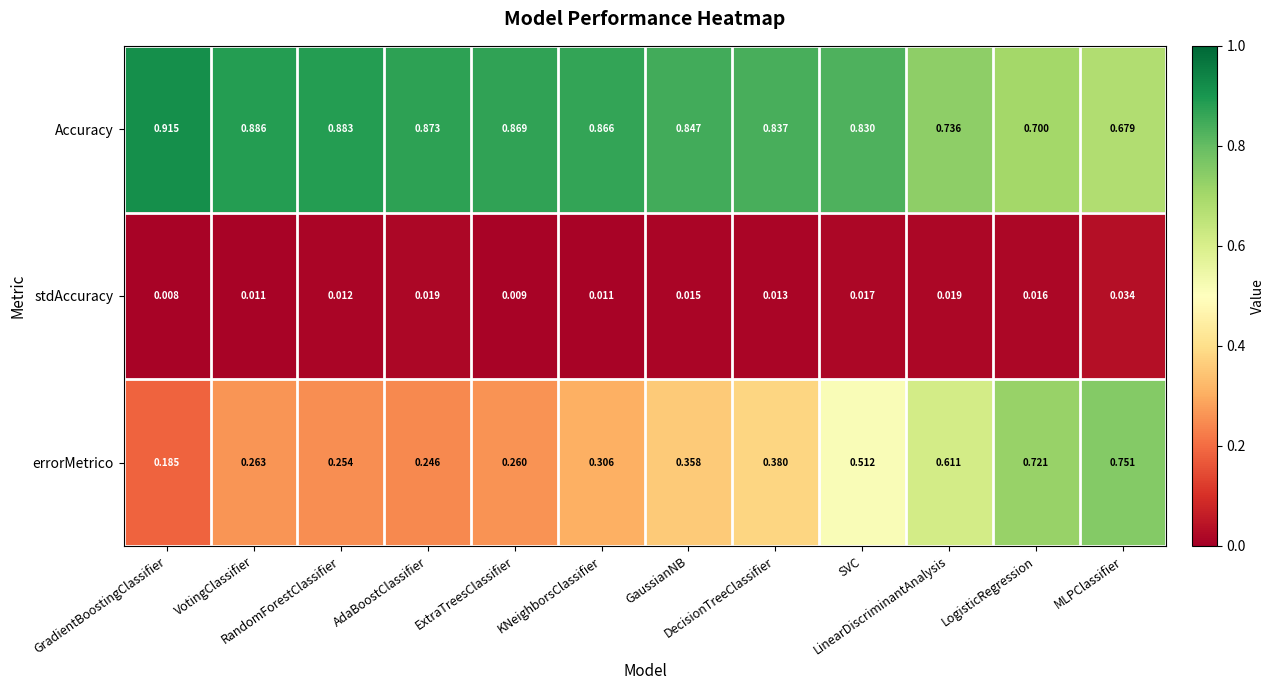

Which series has the largest total across all categories?

Accuracy